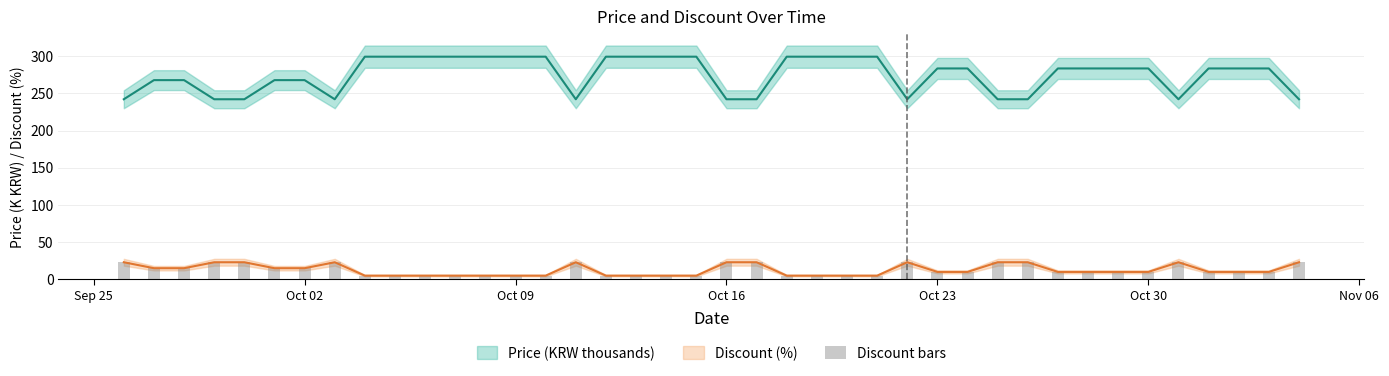

Reading left to right, what are all the values shown in this chart?

23	15	15	23	23	15	15	23	5	5	5	5	5	5	5	23	5	5	5	5	23	23	5	5	5	5	23	10	10	23	23	10	10	10	10	23	10	10	10	23